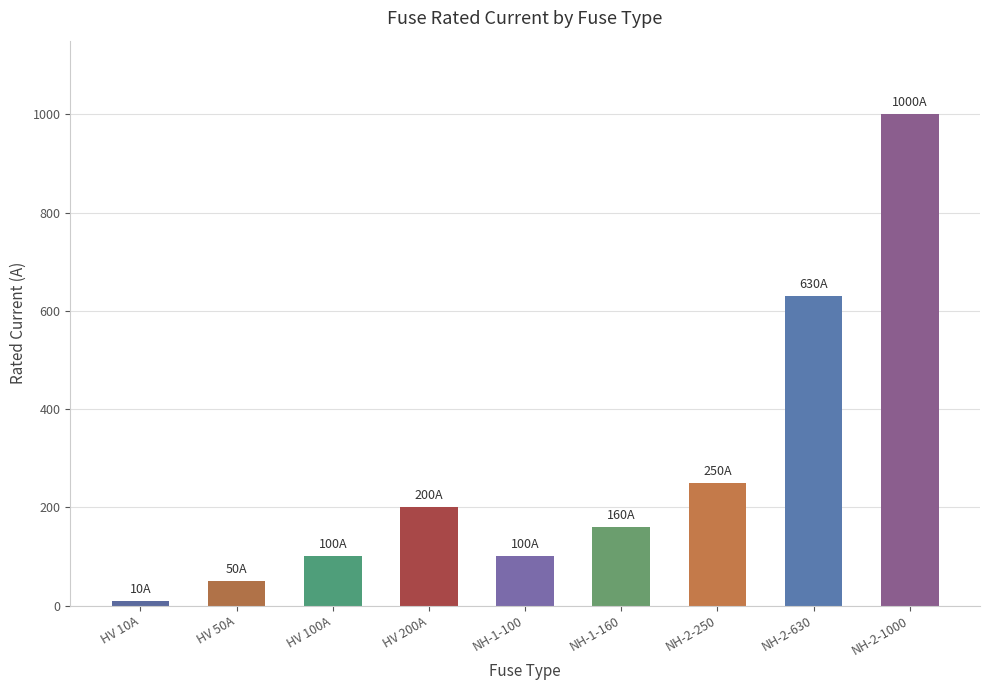

Reading right to left, what are all the values shown in this chart?

NH-2-1000=1000	NH-2-630=630	NH-2-250=250	NH-1-160=160	NH-1-100=100	HV 200A=200	HV 100A=100	HV 50A=50	HV 10A=10